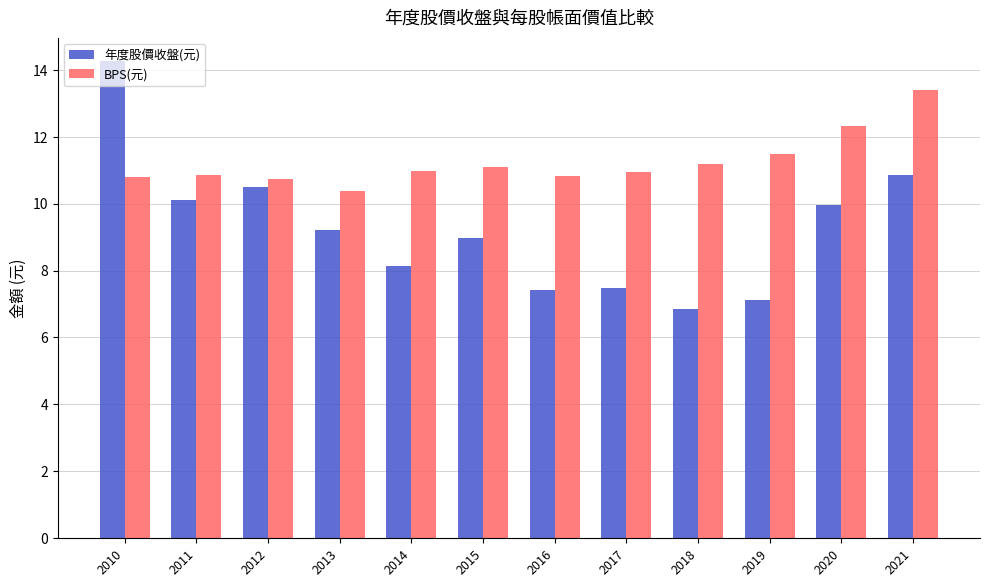

Which category has the lowest value across all series?

2018